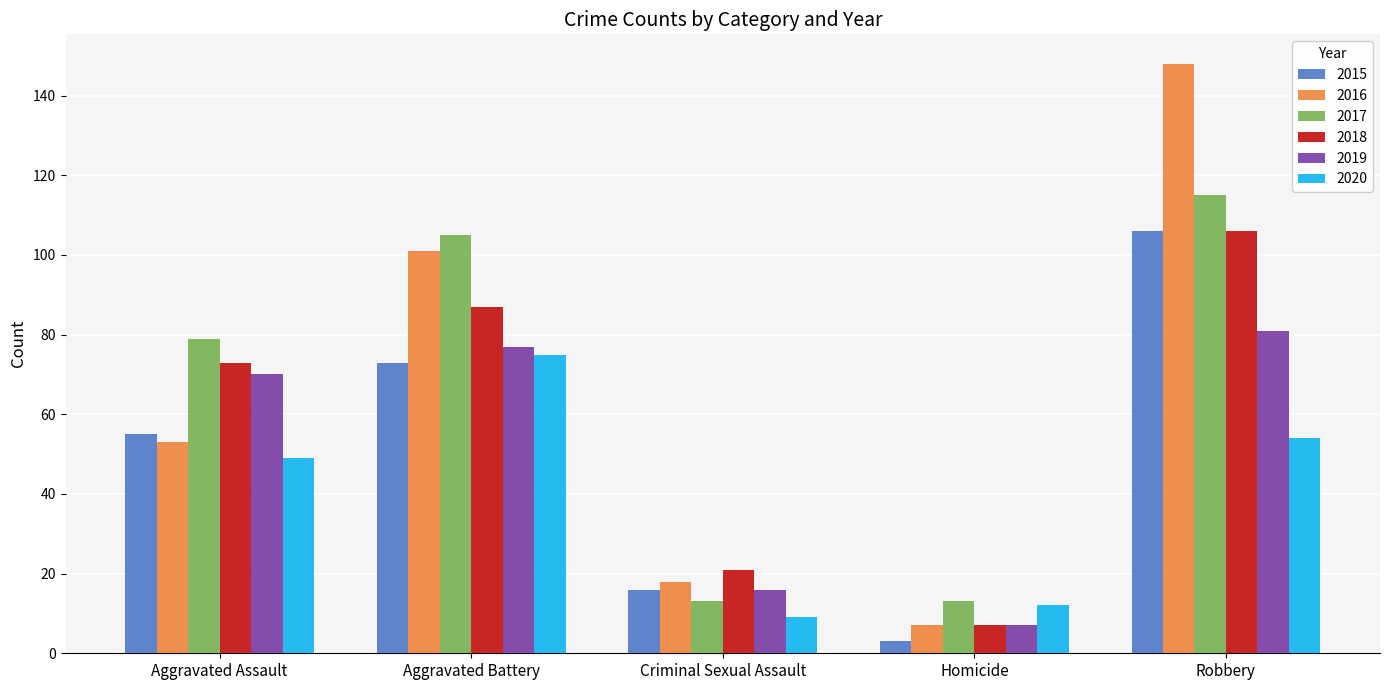

List the labels in order of 2018 value, smallest first.

Homicide, Criminal Sexual Assault, Aggravated Assault, Aggravated Battery, Robbery